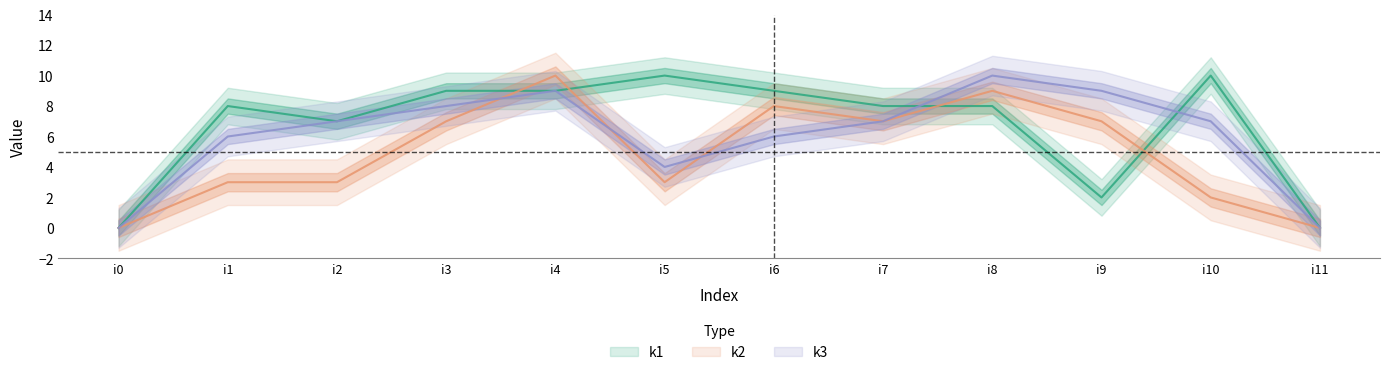

What is the total value across all series at i3?

24